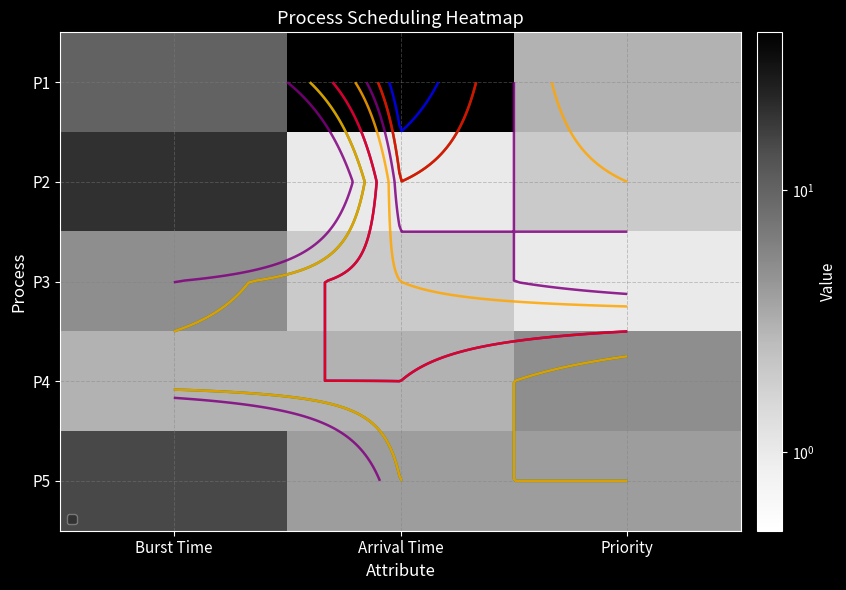

What is the approximate value of P2 at Burst Time?

20